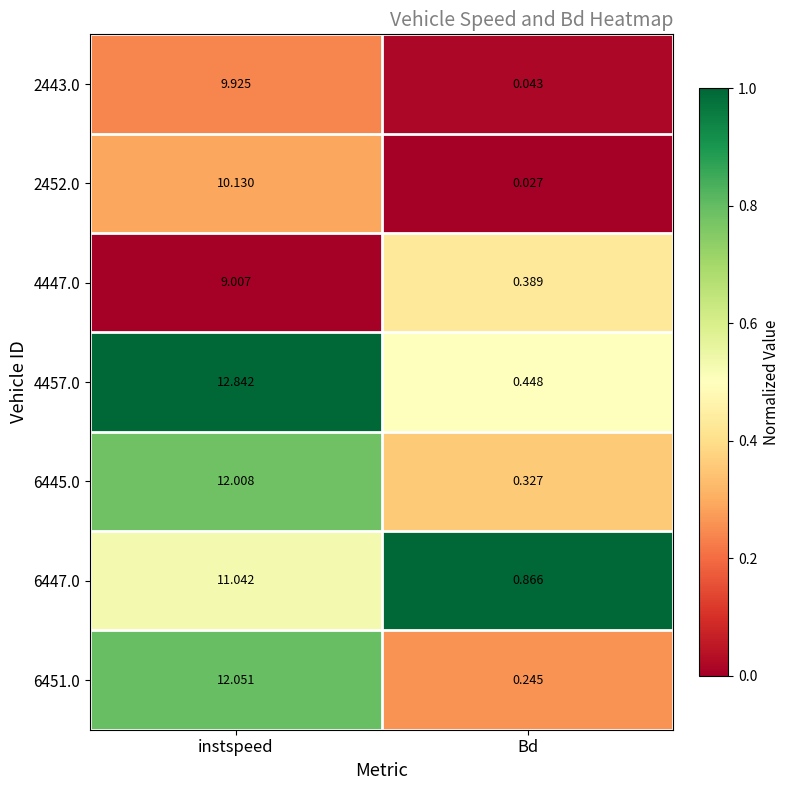

Where is 6451.0 nearest to the value 6?

Bd